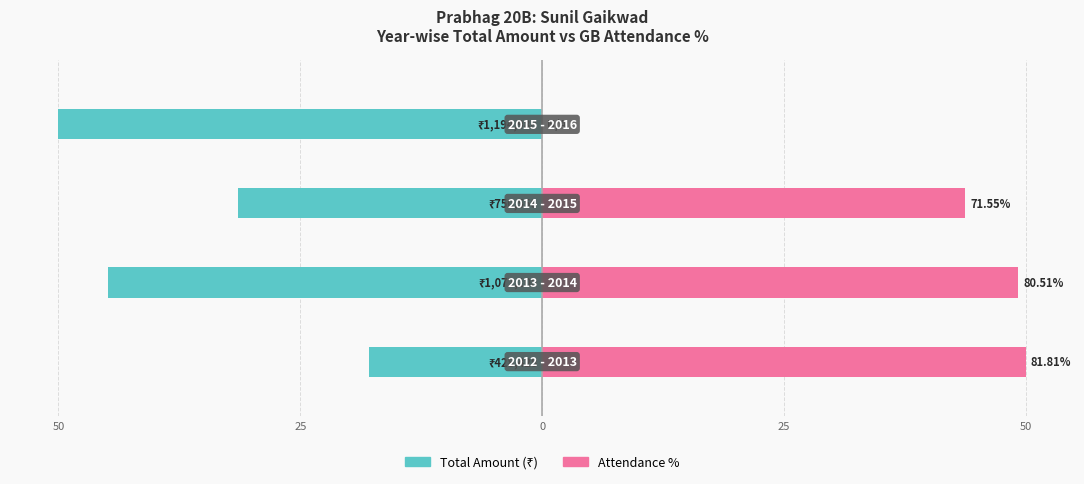

What is the difference between the highest and lowest values at 0?

75.1